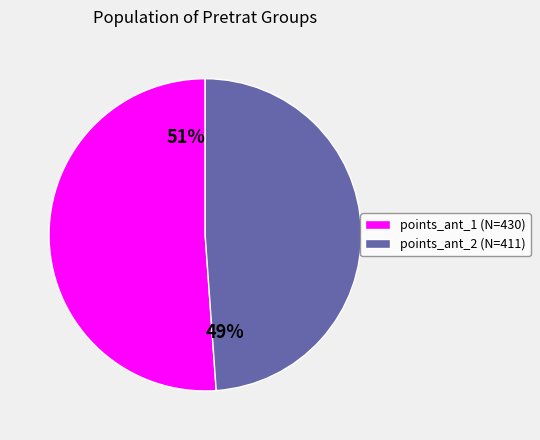

Combined, do points_ant_1 (N=430) and points_ant_2 (N=411) account for over 50%?

Yes